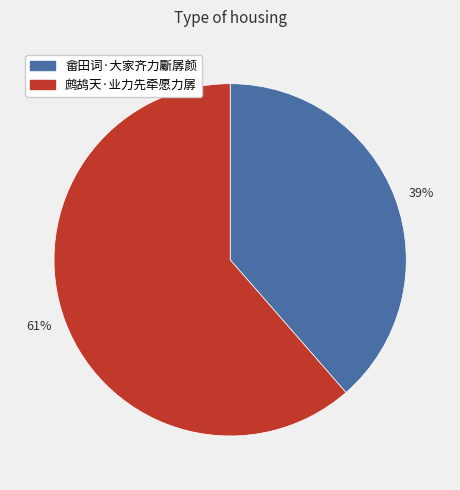

Count the number of slices in the pie.

2